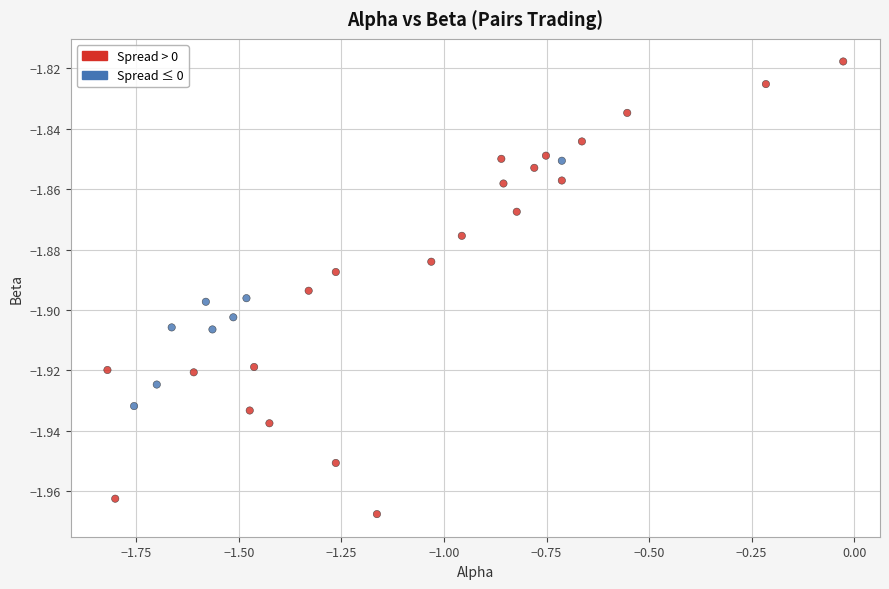

What is the range of X values (max minus min)?

1.8